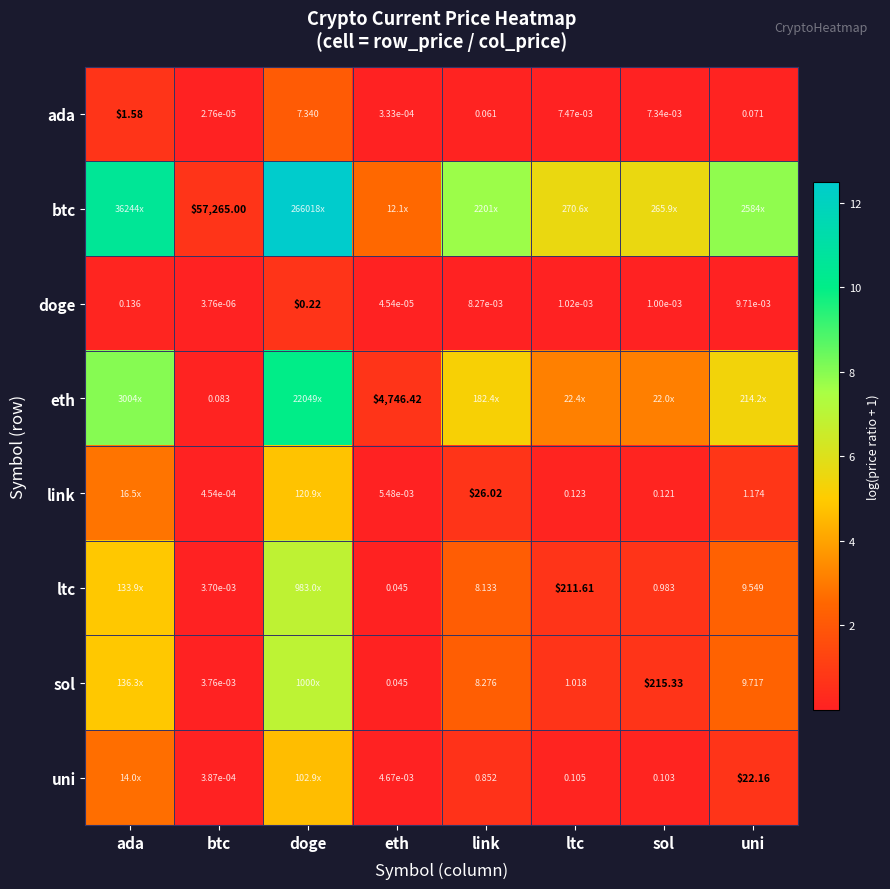

Is the value of uni at sol greater than the value of ada at ltc?

Yes